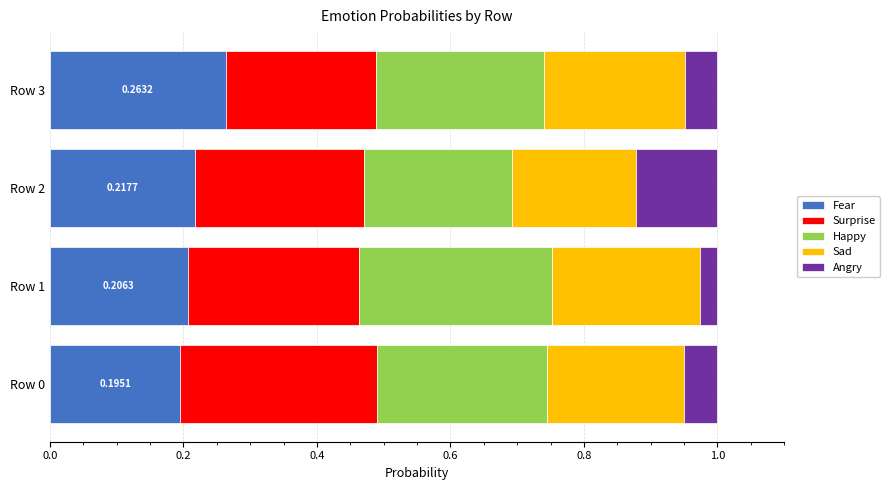

What is the total value across all series at Row 3?

1.0